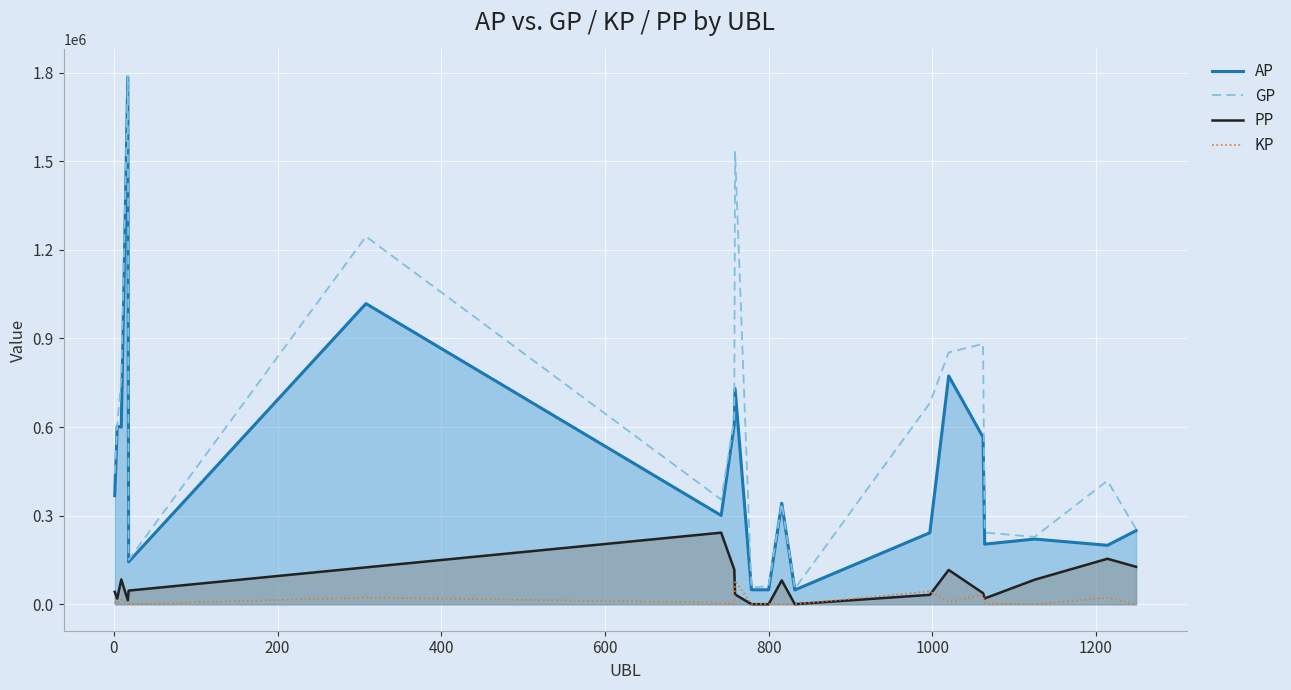

True or false: PP and GP intersect in this chart.

False